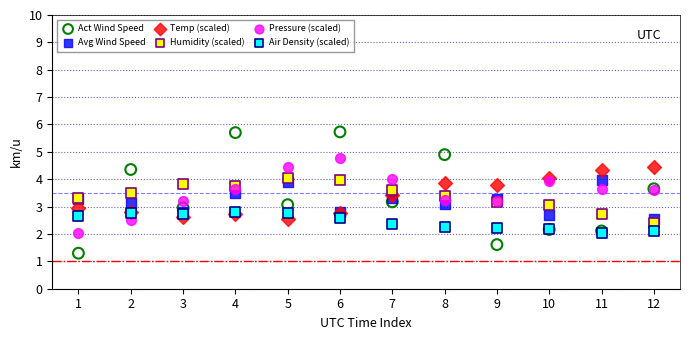

Which series has the largest Y range (max minus min)?

Act Wind Speed